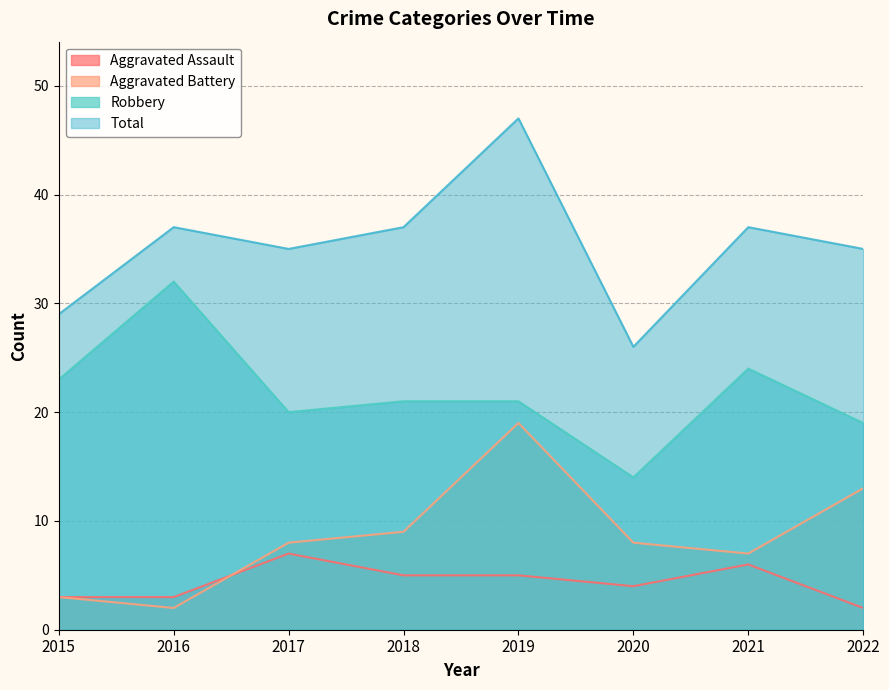

What is the difference between the highest and lowest values at 2019?

42